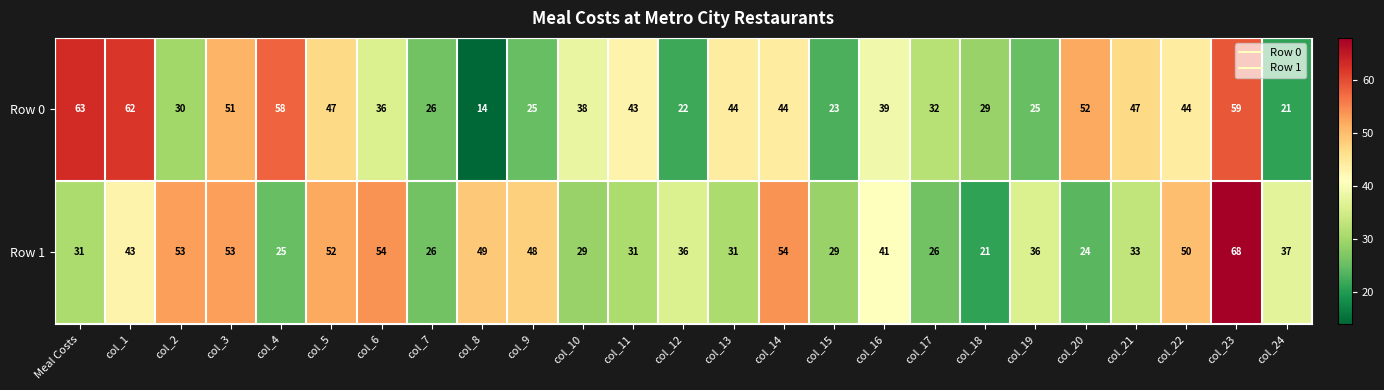

The value of Row 1 at col_14 is 54. True or false?

True